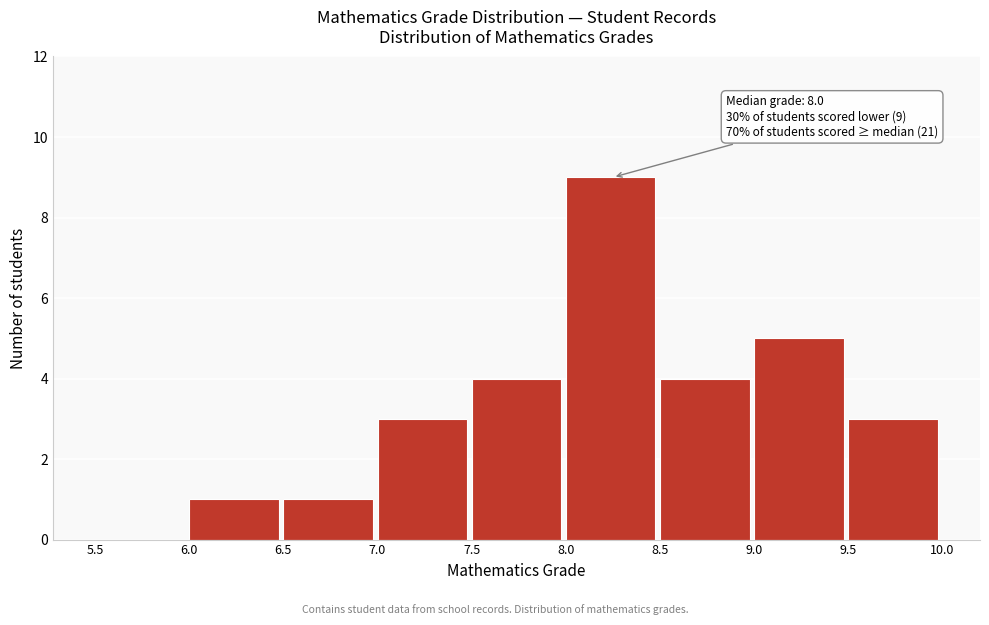

Which range on the x-axis has the tallest bar?

8.0 to 8.5